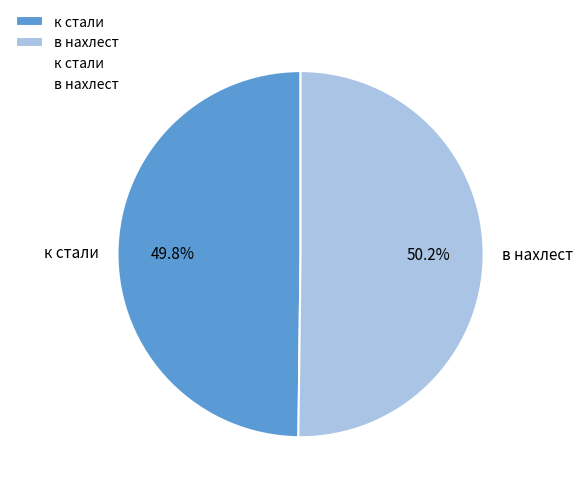

Is there any slice that represents more than half of the pie?

Yes